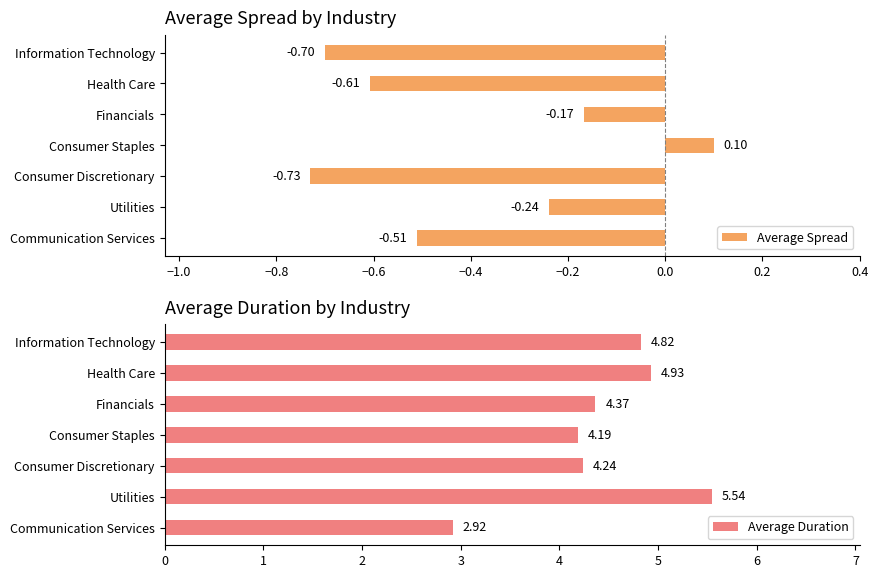

Which series has the largest range (max minus min)?

Average Duration